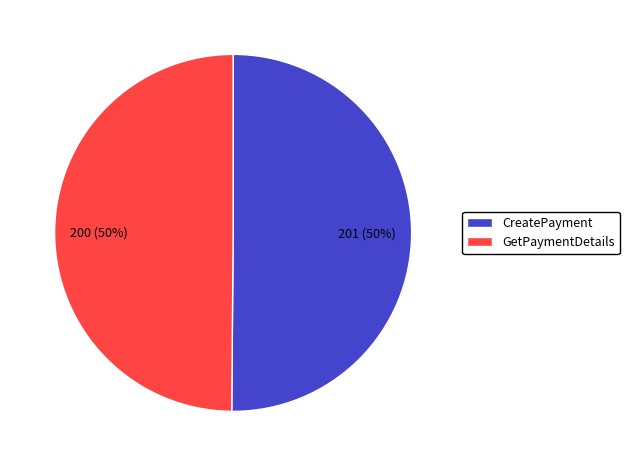

True or false: CreatePayment accounts for 40% of the total.

False